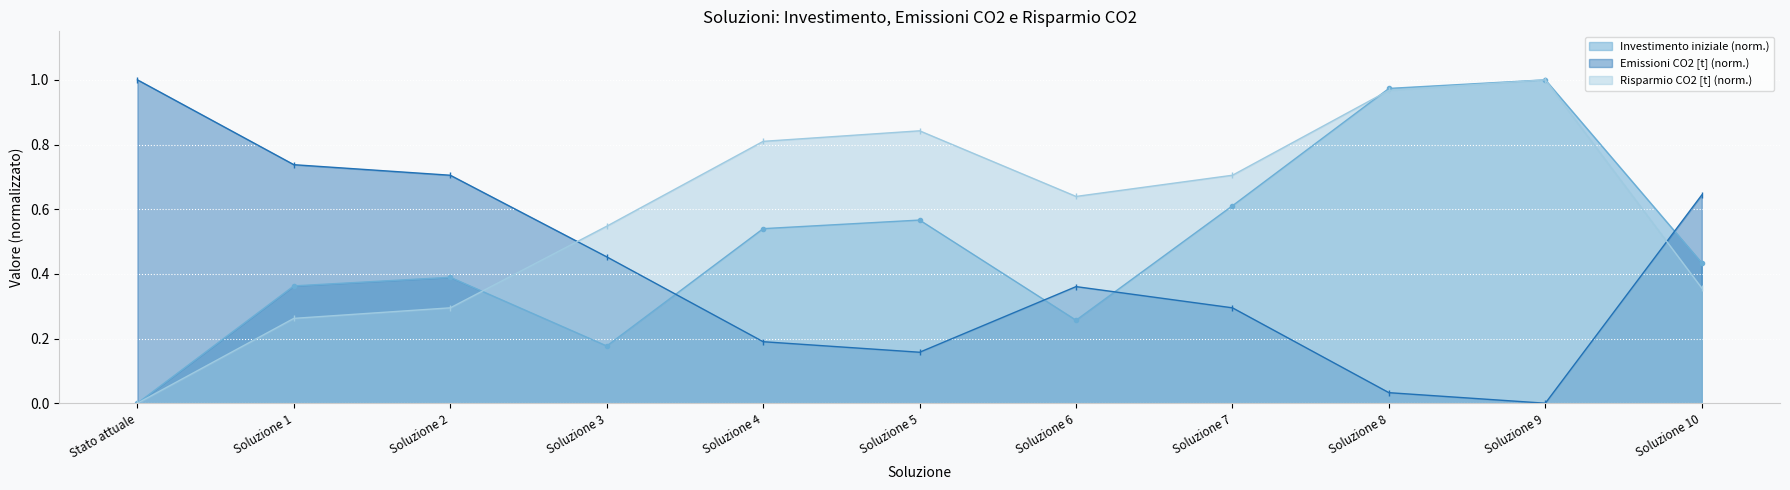

How many lines are shown in the chart?

3